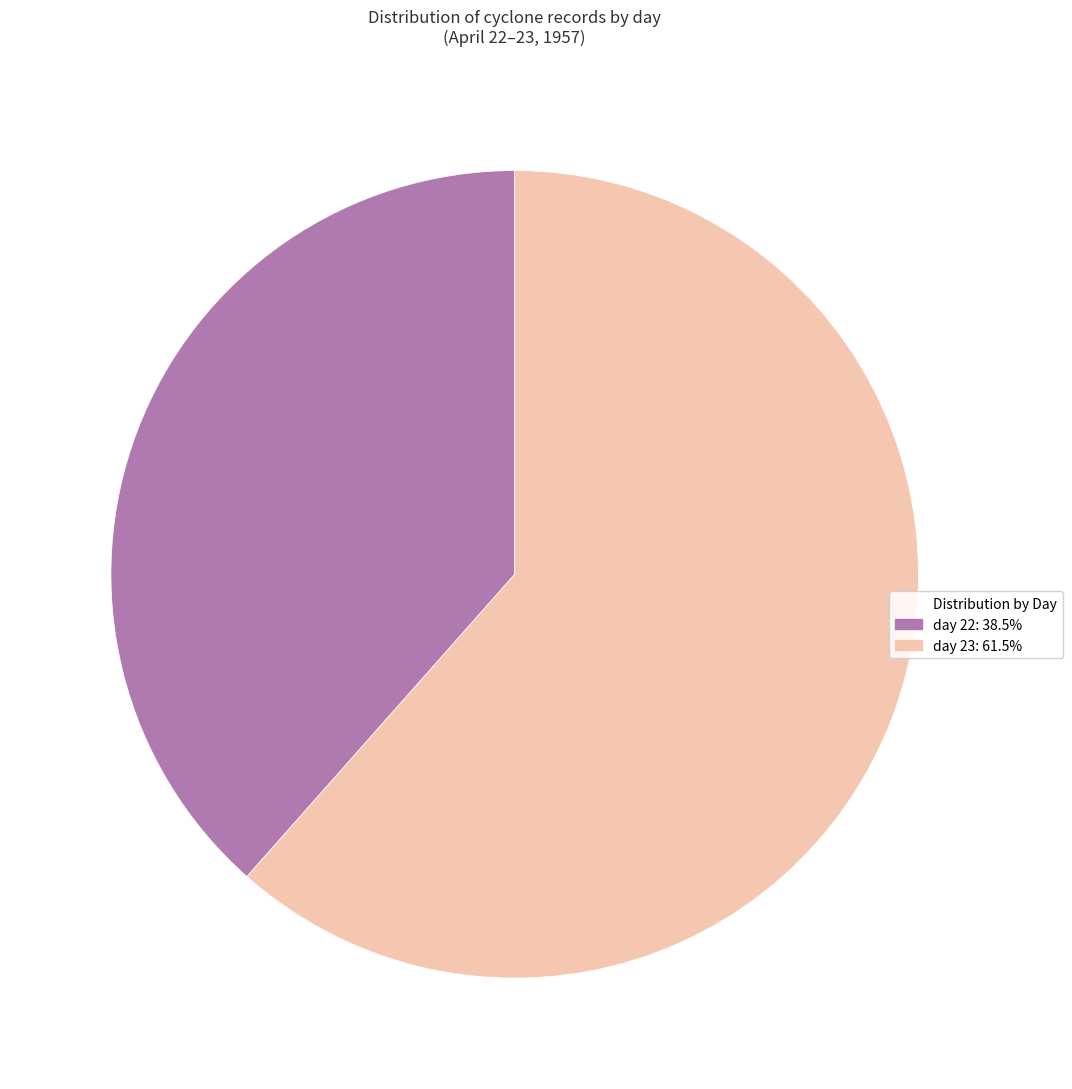

Is there a majority slice in this chart?

Yes